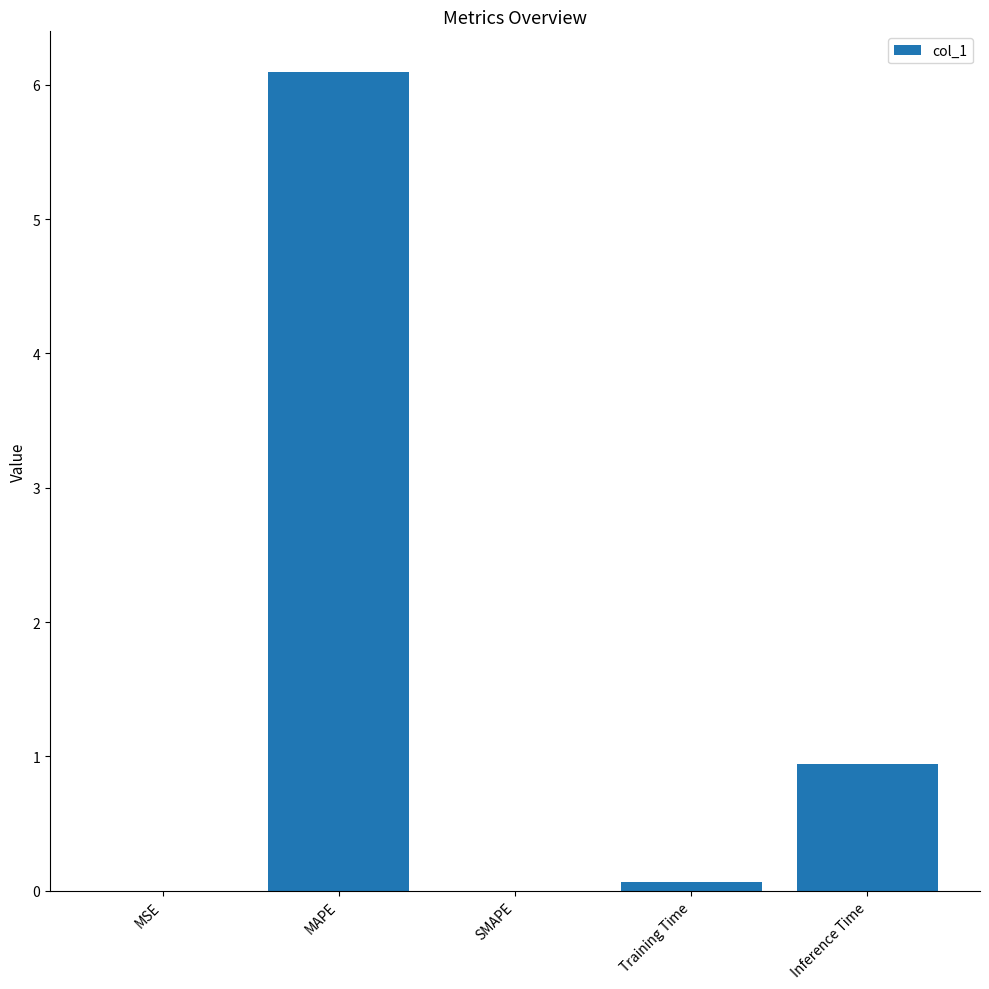

Are the bars horizontal?

No